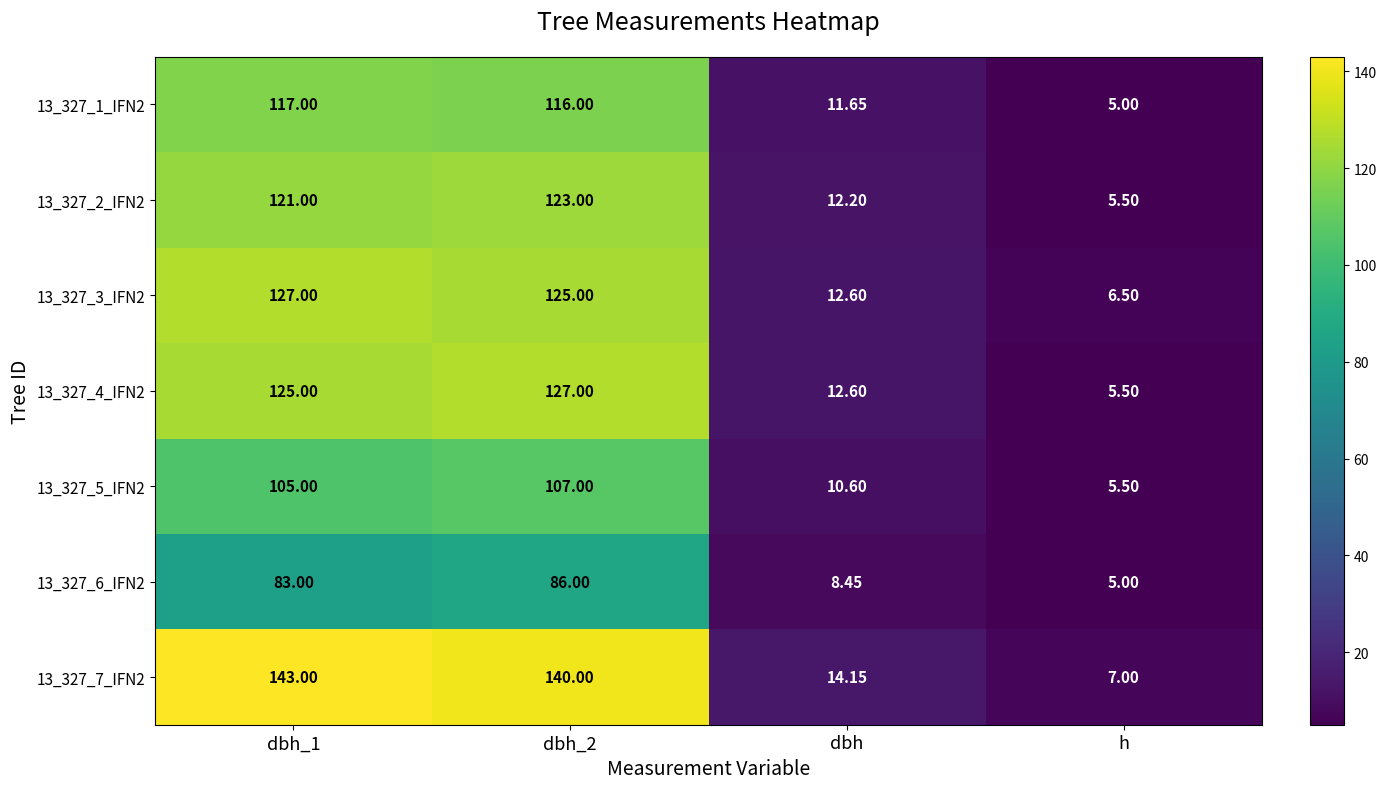

Is the value of 13_327_3_IFN2 at dbh_2 greater than the value of 13_327_4_IFN2 at h?

Yes